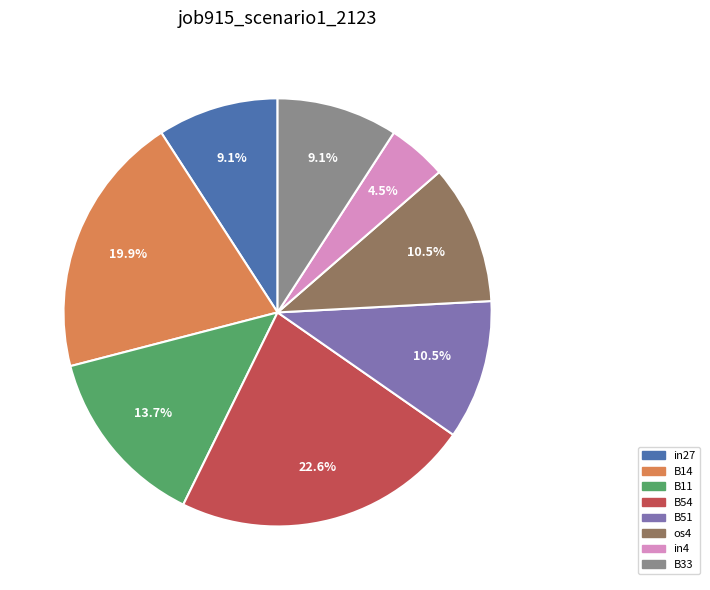

How many segments does this pie chart have?

8